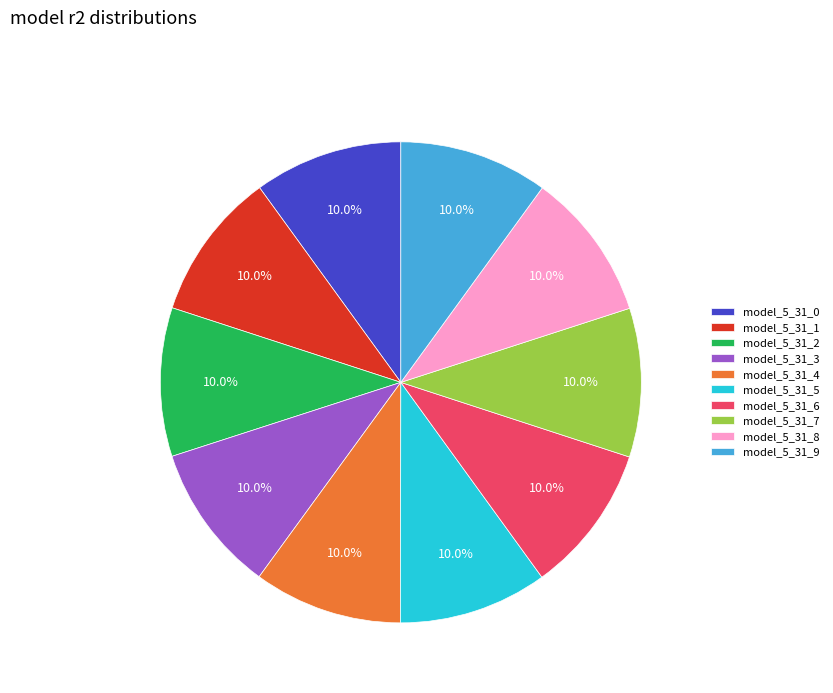

Is it true that model_5_31_7 is 10% of the pie?

True